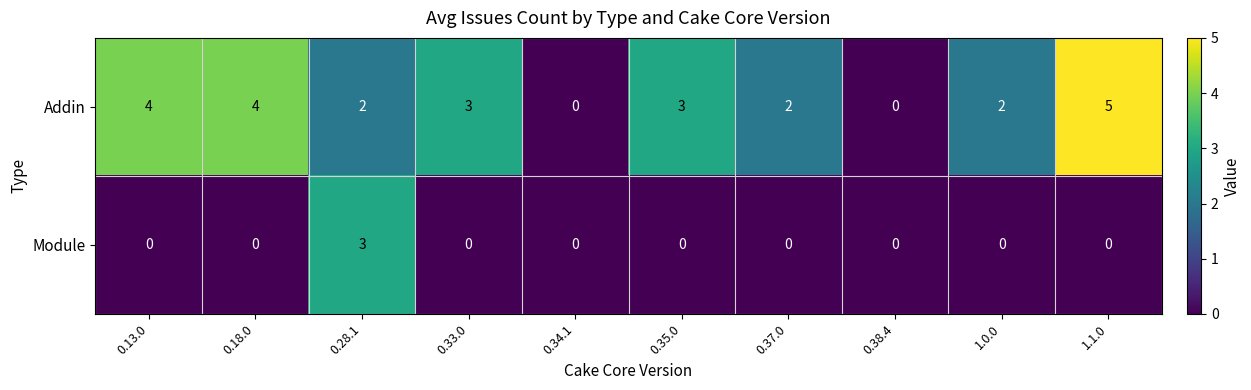

Rank the series by their maximum value, from highest to lowest.

Addin, Module